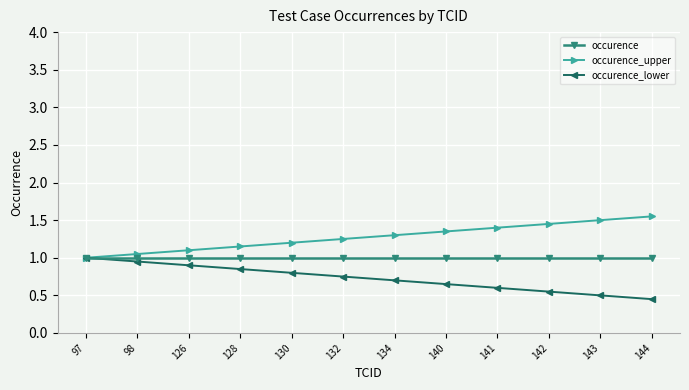

What is the total value across all series at 128?

3.0